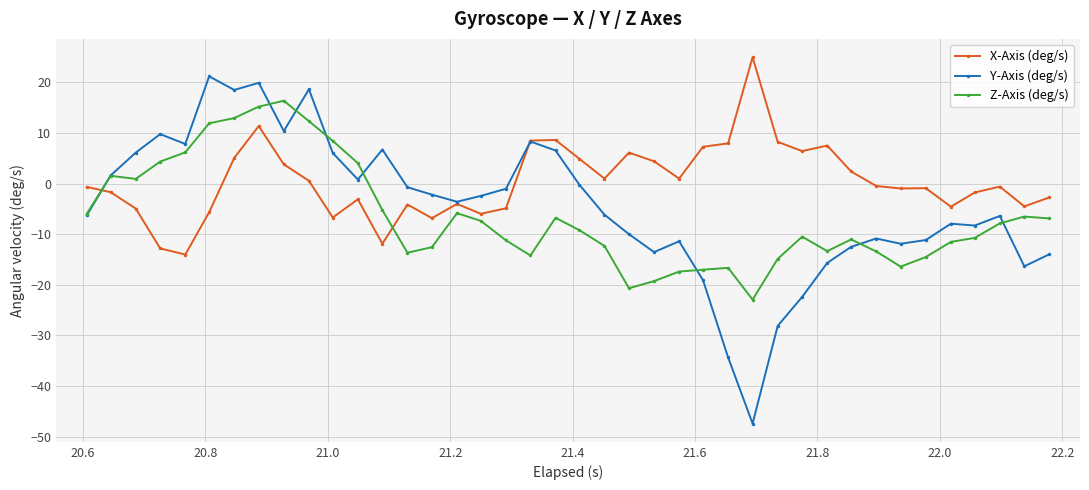

What is the value of the X-Axis (deg/s) point at the 32nd from the left?

2.4